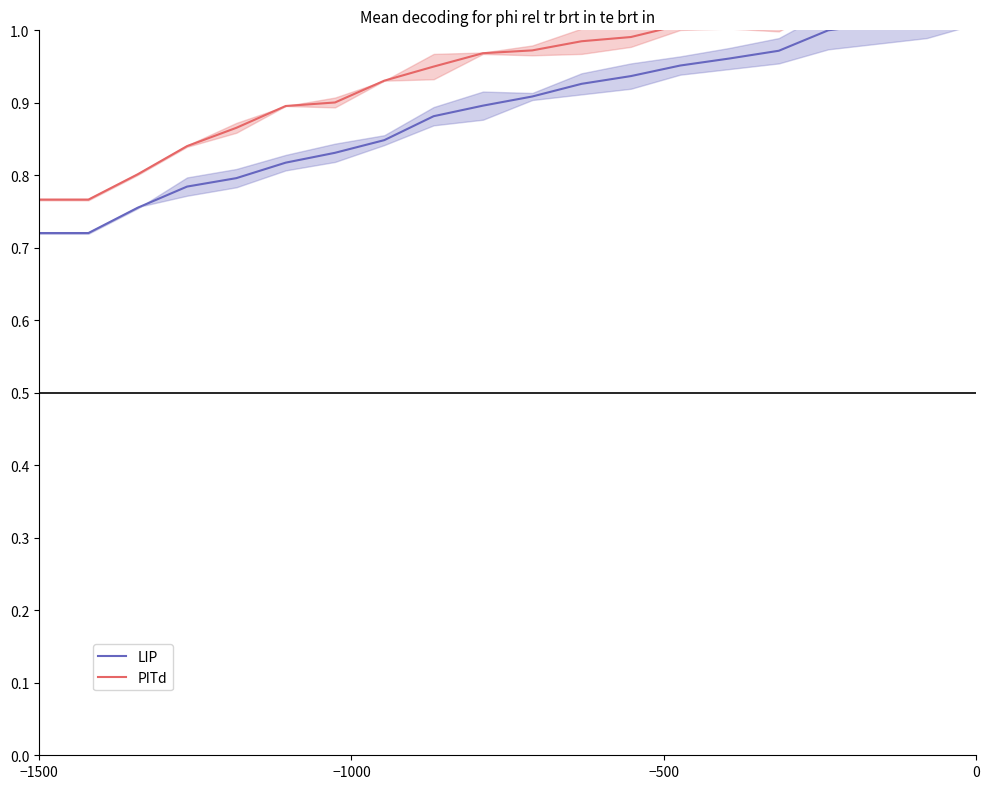

What is the sum of all PITd values?

18.9